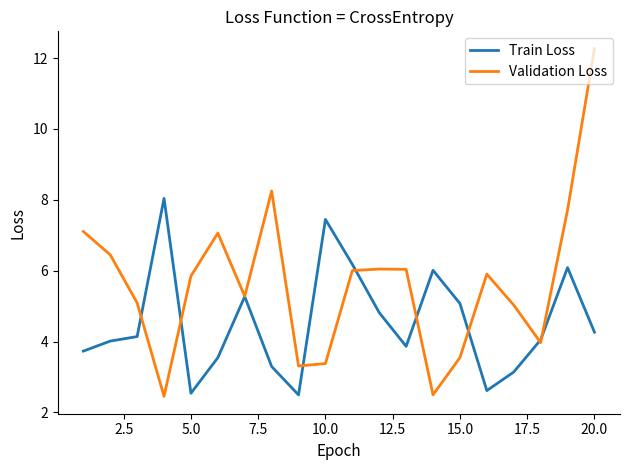

True or false: Train Loss has more than 0 interior local peaks.

True